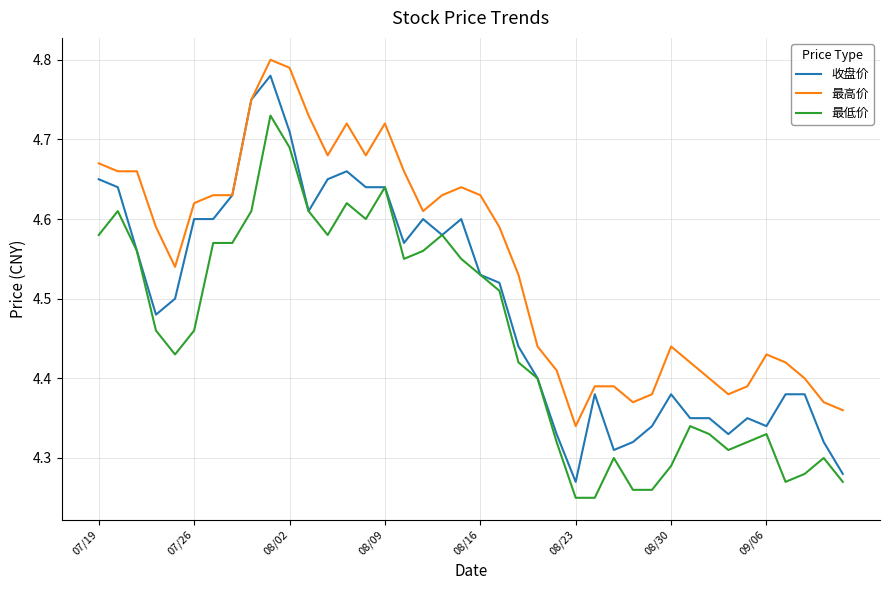

Which series has the widest spread of values?

收盘价